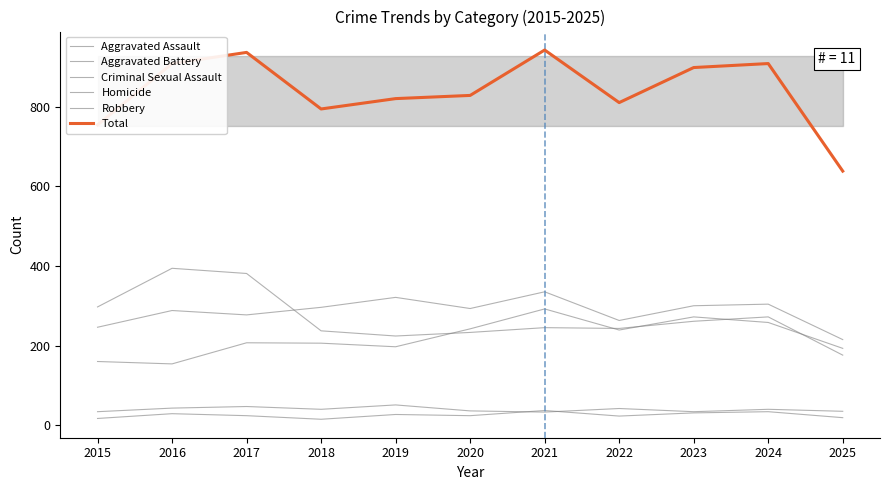

What is the value of the Homicide point at the 5th from the left?

27